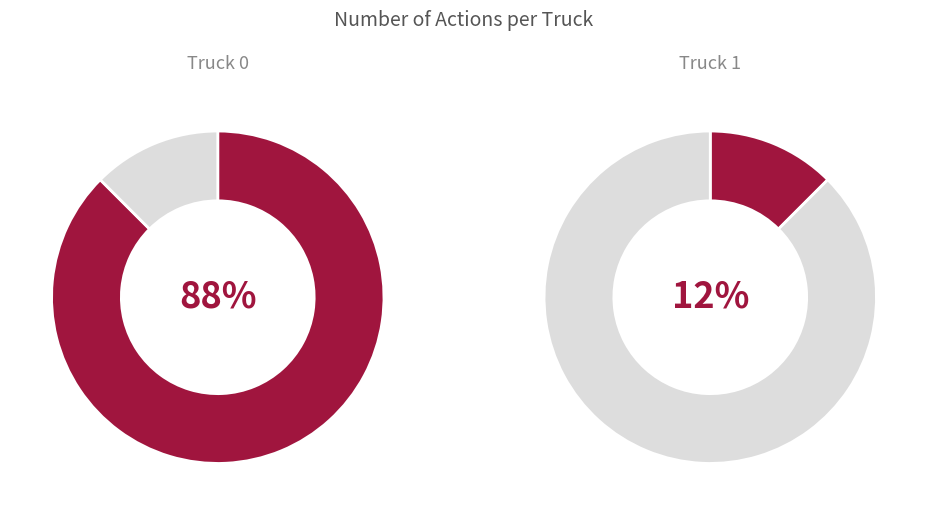

Is it true that Truck 0 is 80% of the pie?

False